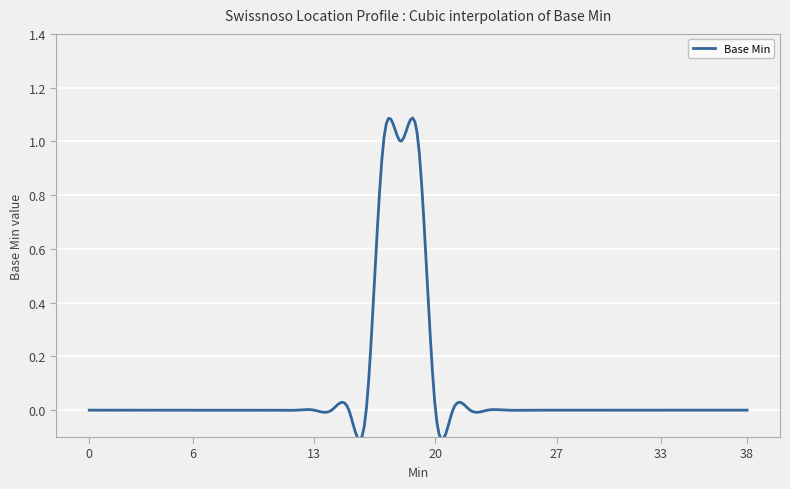

True or false: there are more than 0 points higher than both neighbors.

True